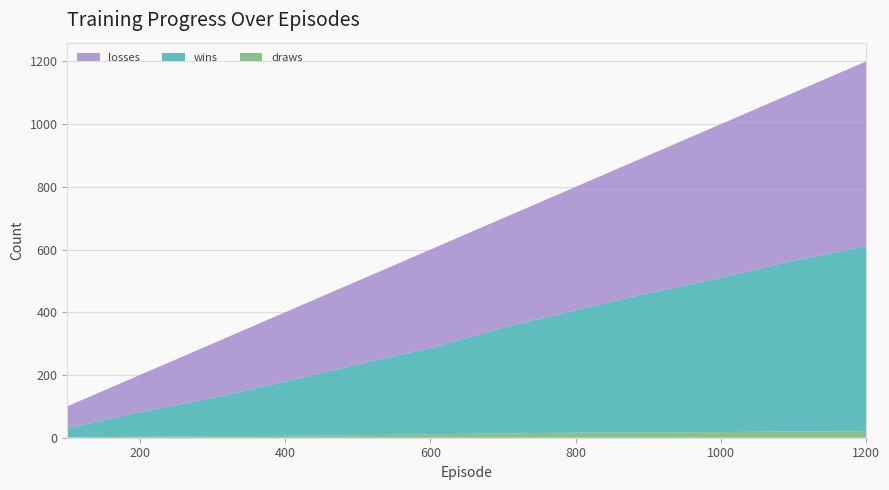

Reading left to right, what are all the values shown in this chart?

wins: 29	79	122	173	226	275	337	391	444	492	545	590
losses: 70	118	173	221	266	314	349	393	439	490	535	589
draws: 1	3	5	6	8	11	14	16	17	18	20	21